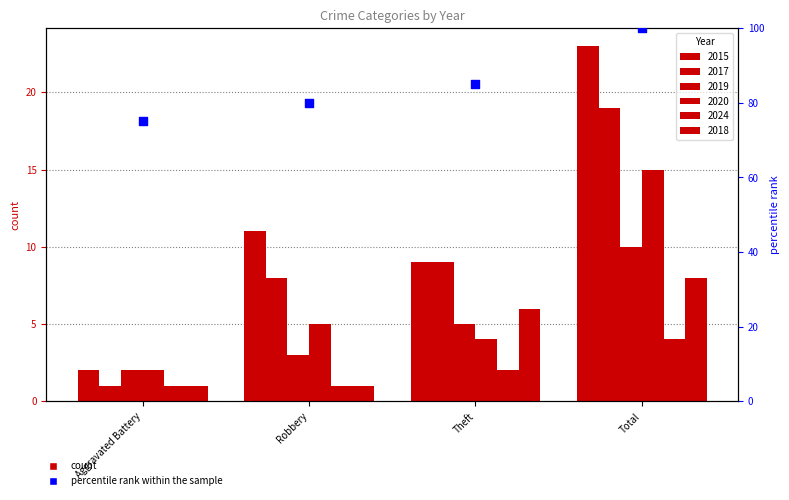

What is the change in value from Aggravated Battery to Theft?

+10